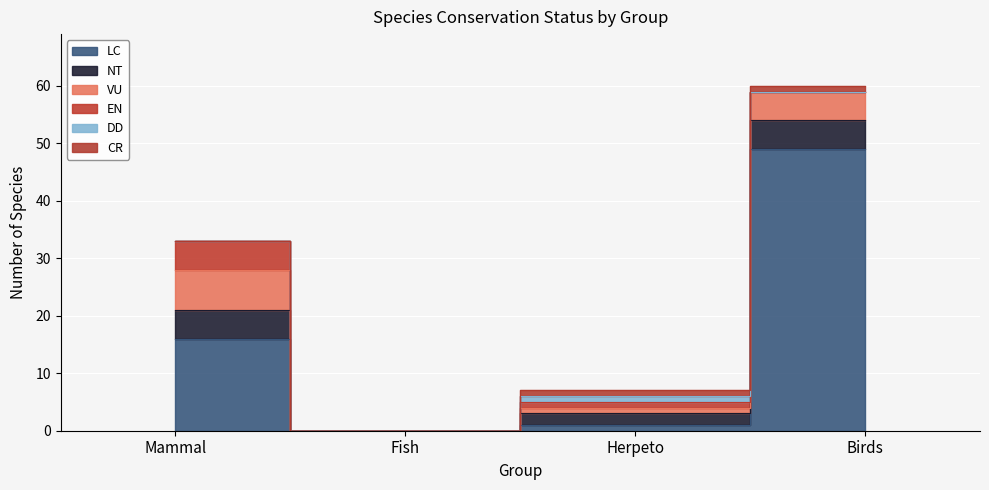

True or false: NT and CR intersect in this chart.

False